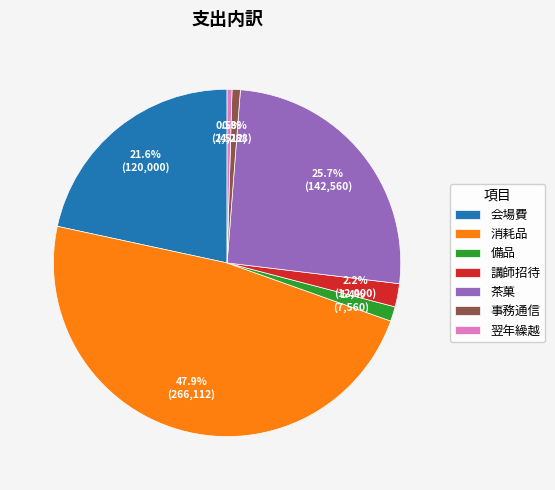

Is it true that 備品 is 1% of the pie?

True